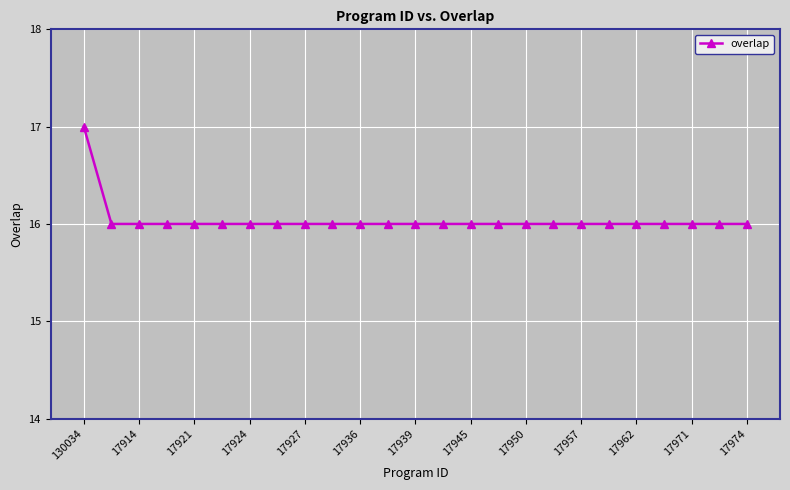

What is the sum of all values?

401